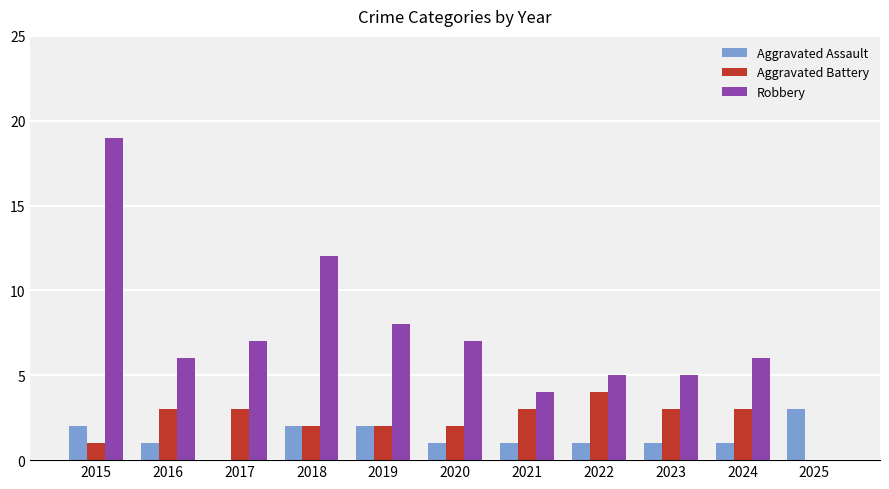

What is the total value across all series at 2024?

10